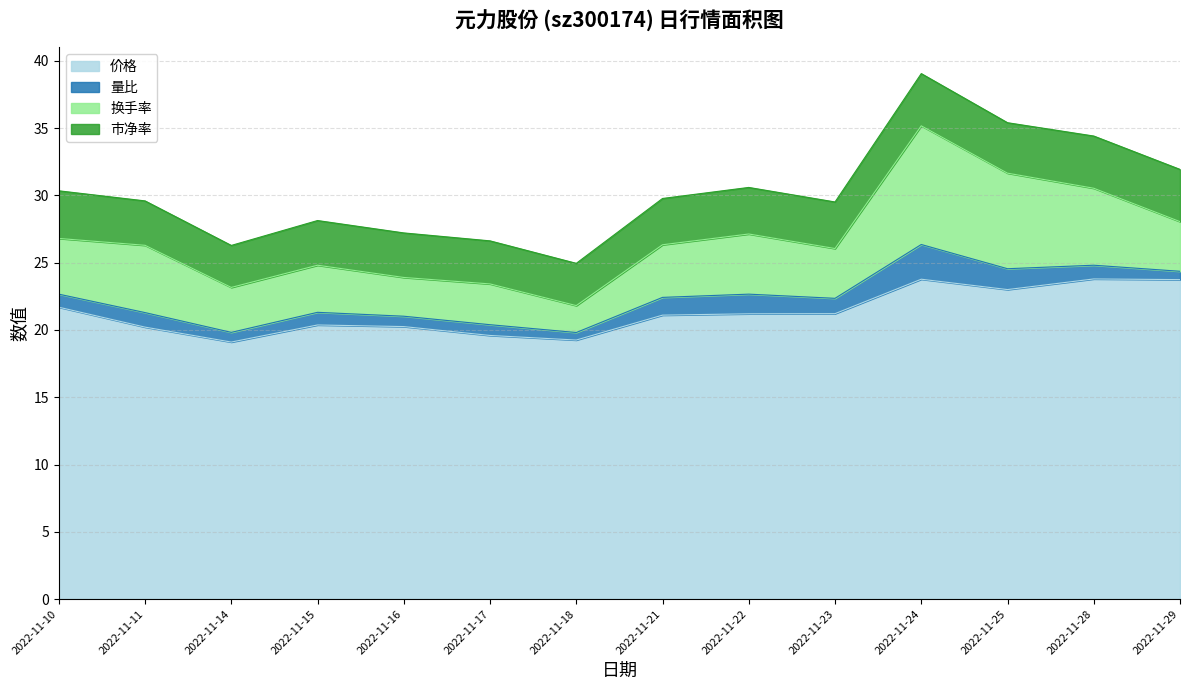

What is the total value across all series at 2022-11-29?

31.9